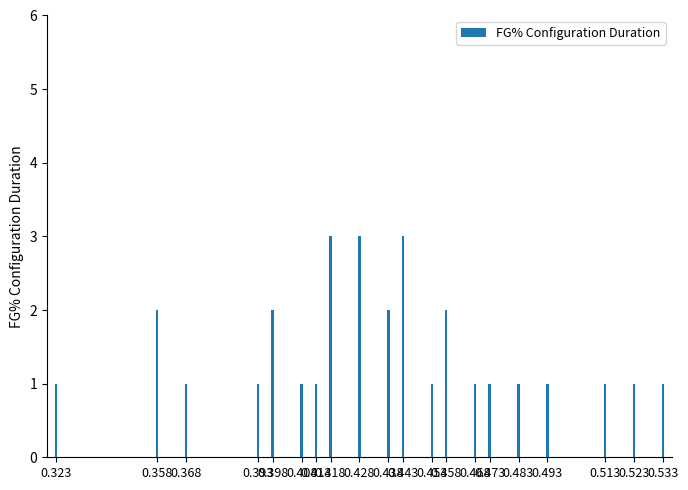

Is it true that the value at 0.438 is 3?

False